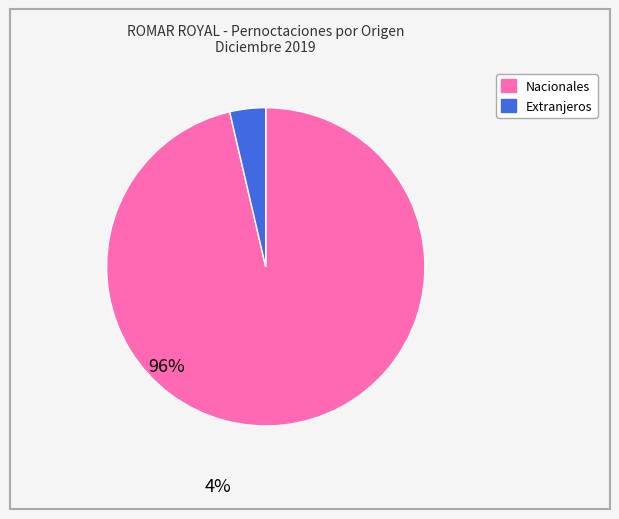

Which category has the biggest portion of the pie?

Nacionales